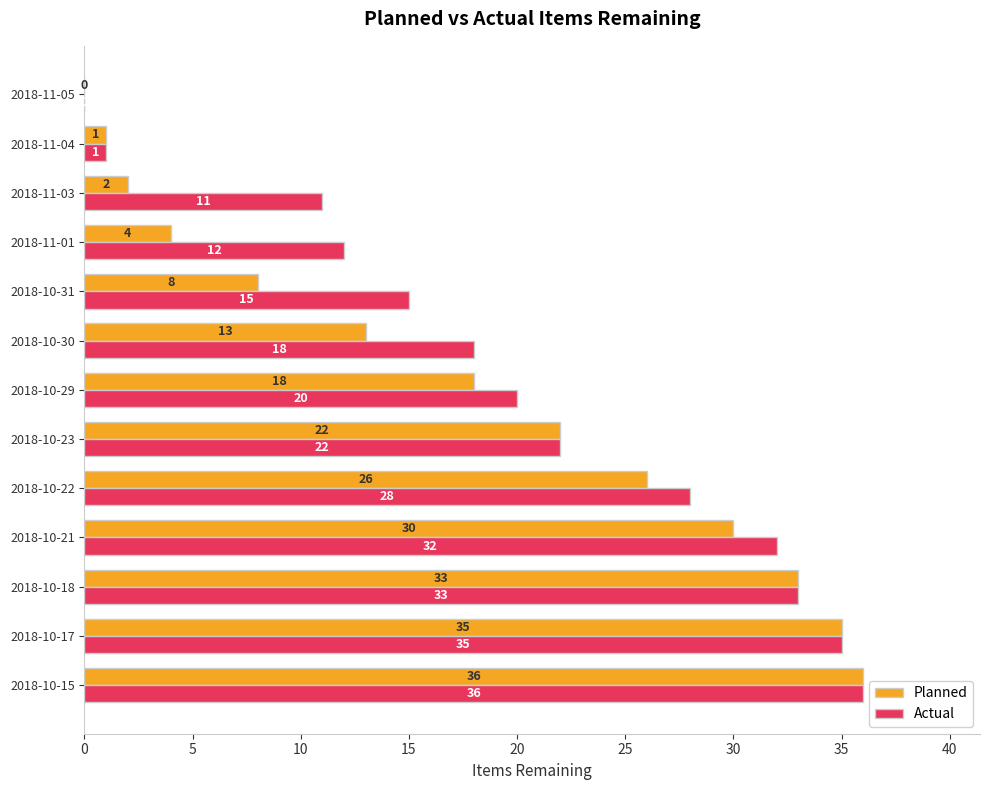

Is it true that Actual equals 28 at 2018-10-30?

False